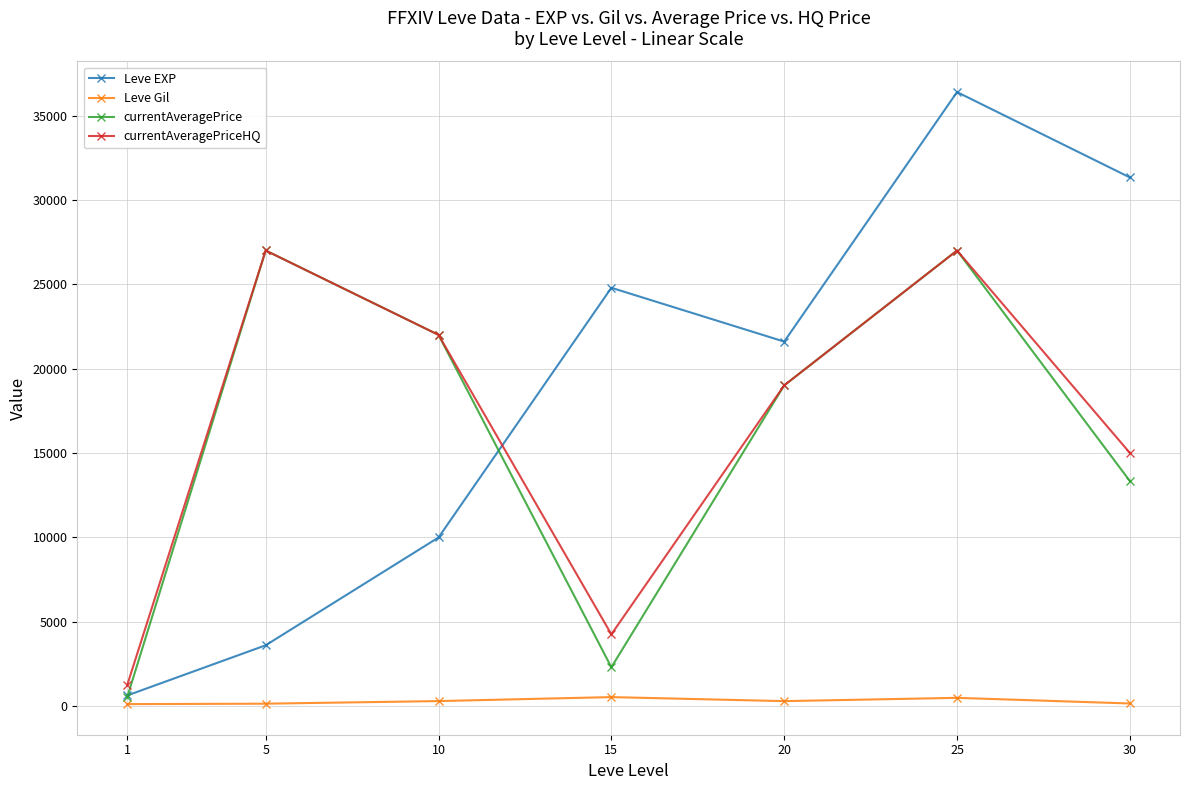

Which series changed the most between 5 and 15?

currentAveragePrice